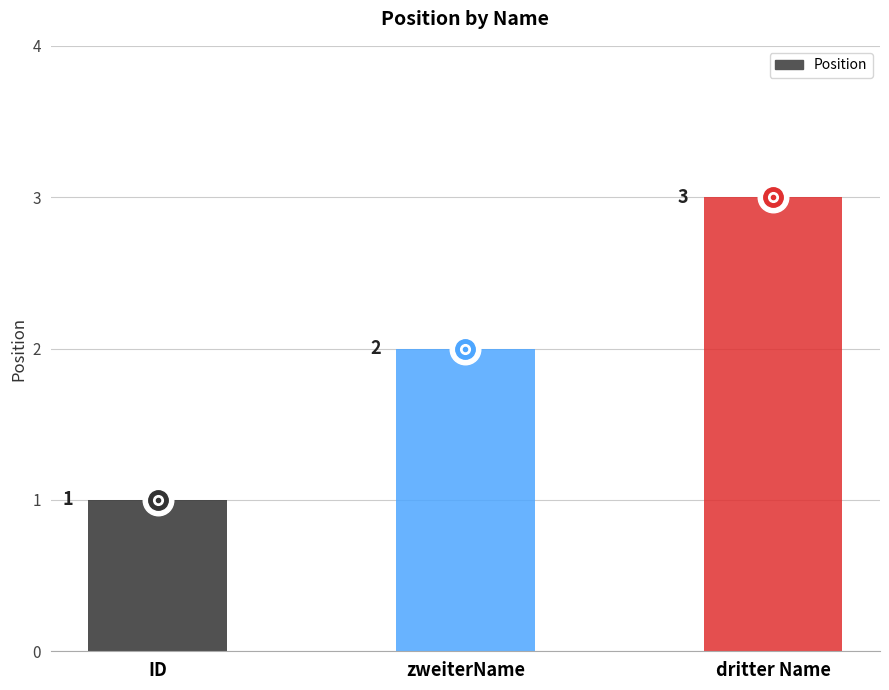

How many series are shown in this chart?

1